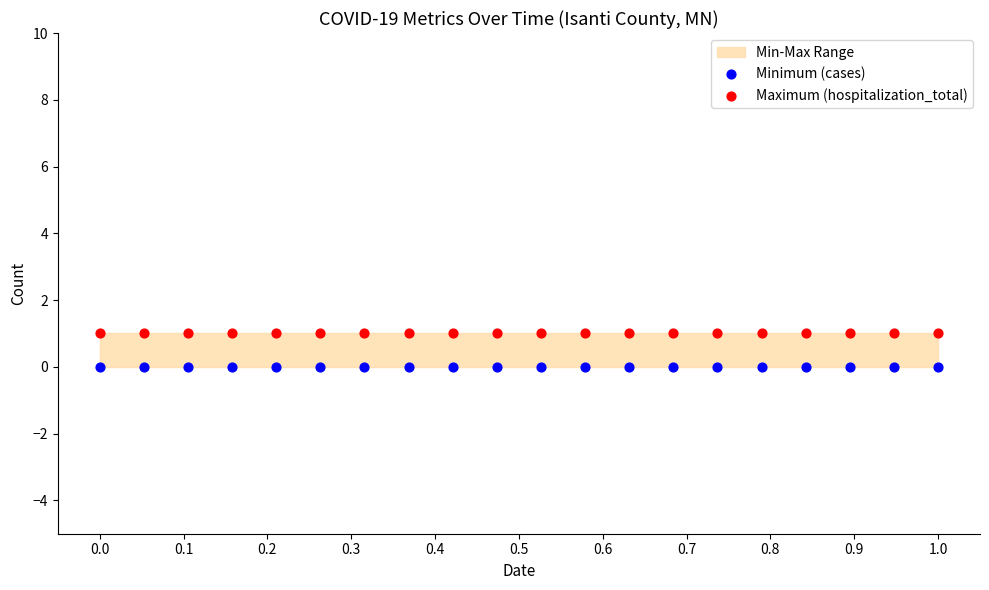

Which series reaches the maximum Y coordinate?

Maximum (hospitalization_total)